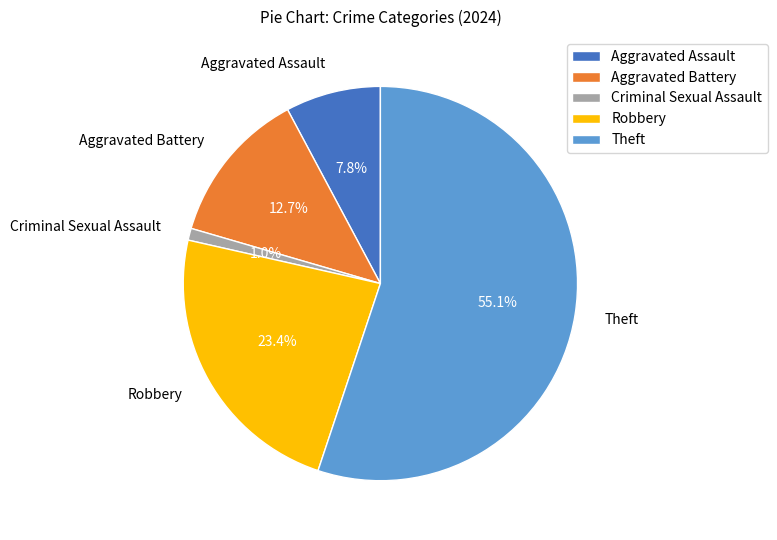

How many segments does this pie chart have?

5